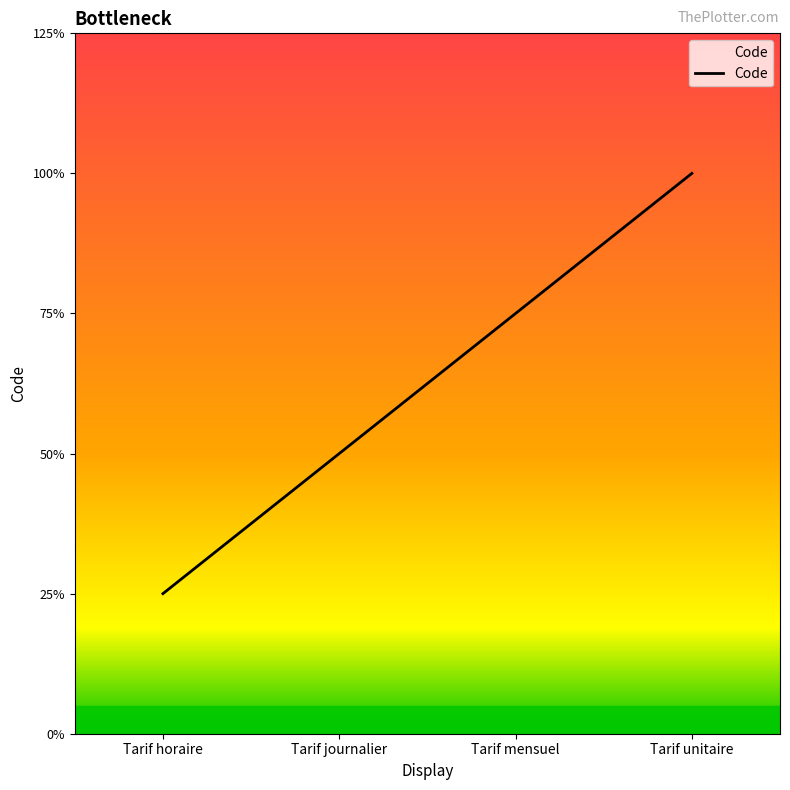

Does the chart have visible grid lines?

No